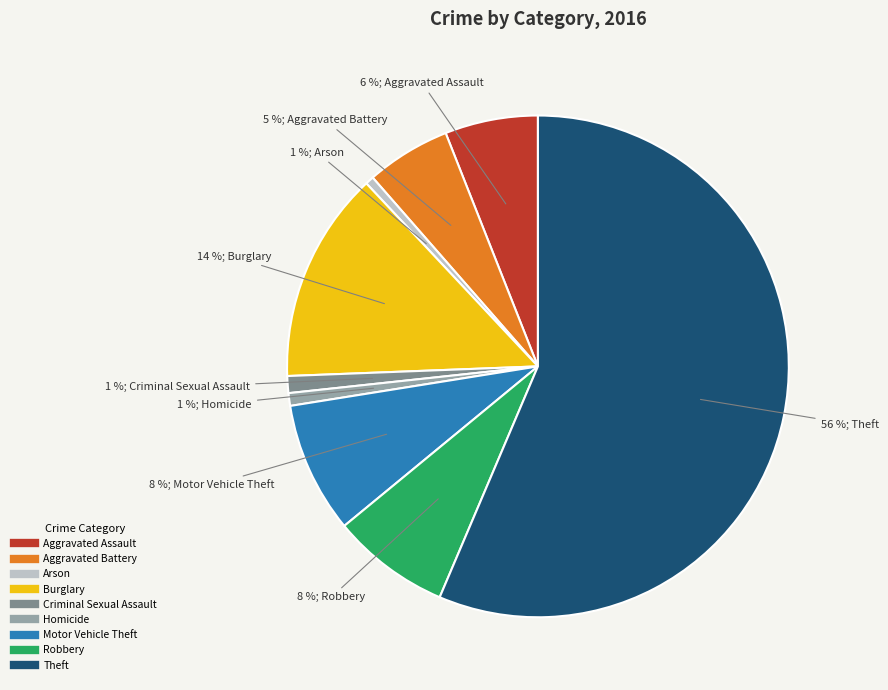

Does Aggravated Assault represent more than half of the total?

No